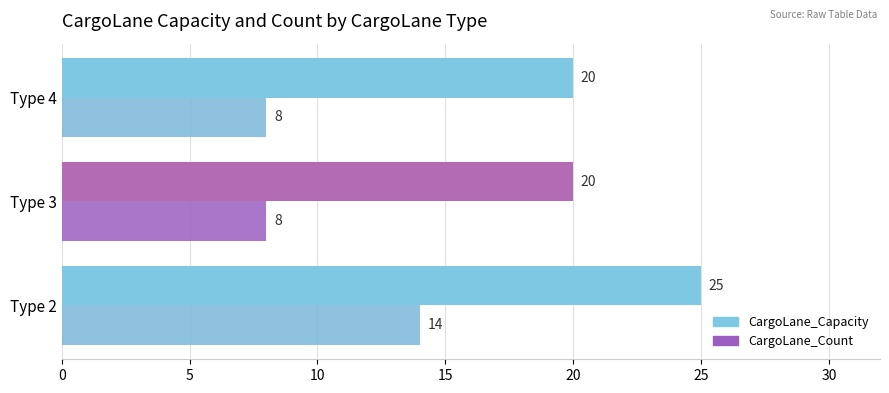

What is the difference between the maximum and minimum values in the CargoLane_Capacity series?

5